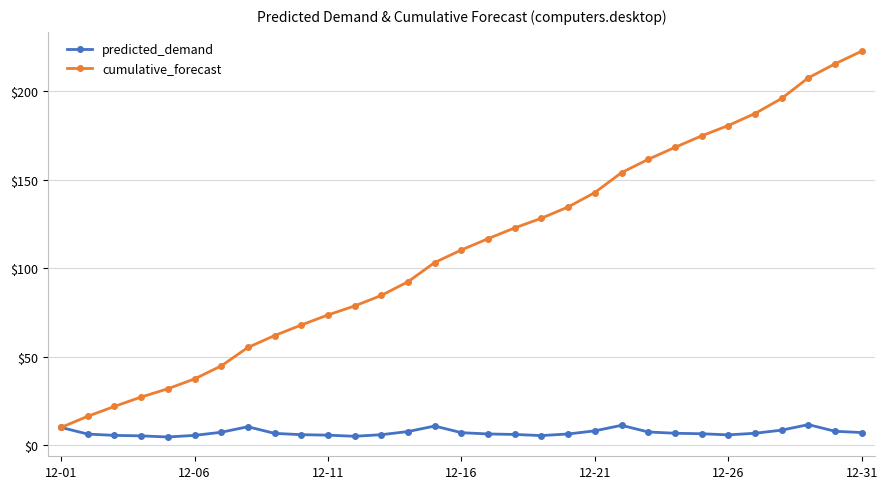

What is the value of the cumulative_forecast point at the 17th from the left?

116.6